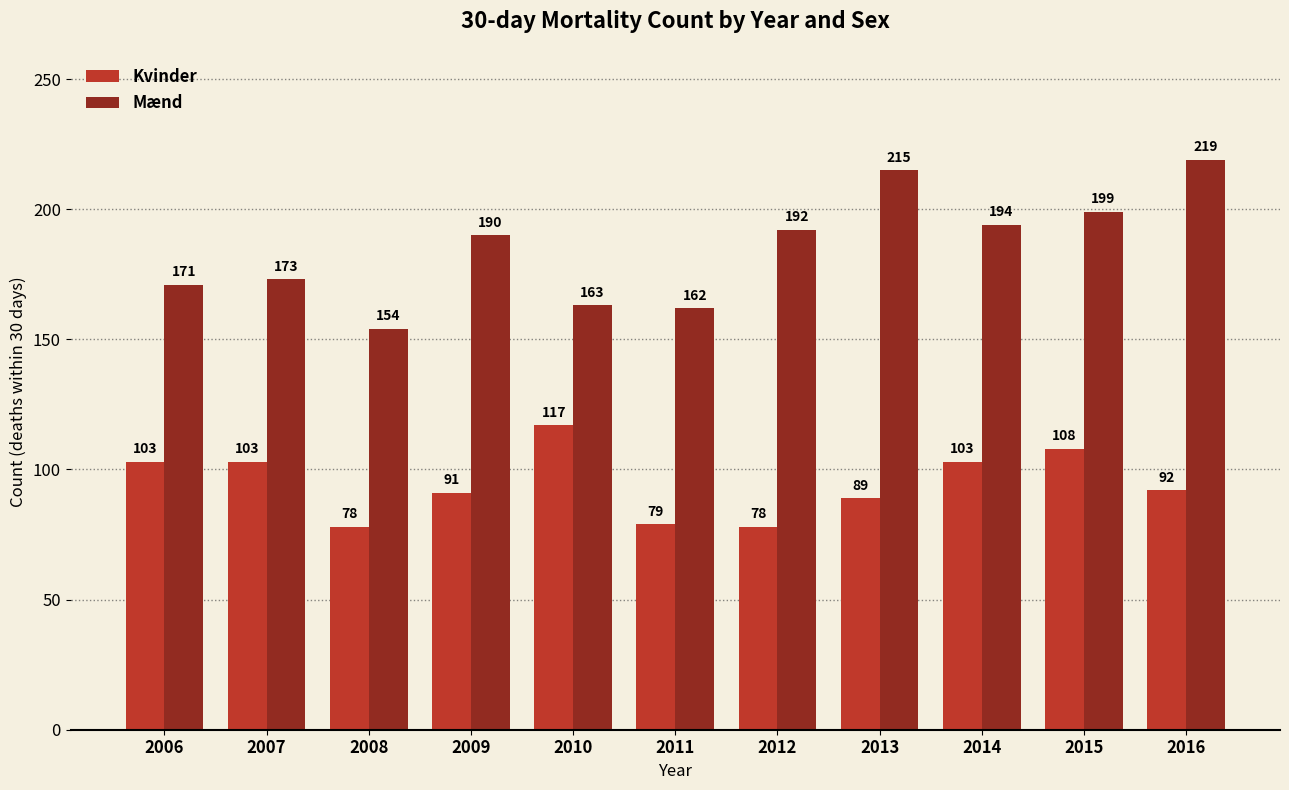

Reading left to right, what are all the values shown in this chart?

Kvinder: 103	103	78	91	117	79	78	89	103	108	92
Mænd: 171	173	154	190	163	162	192	215	194	199	219